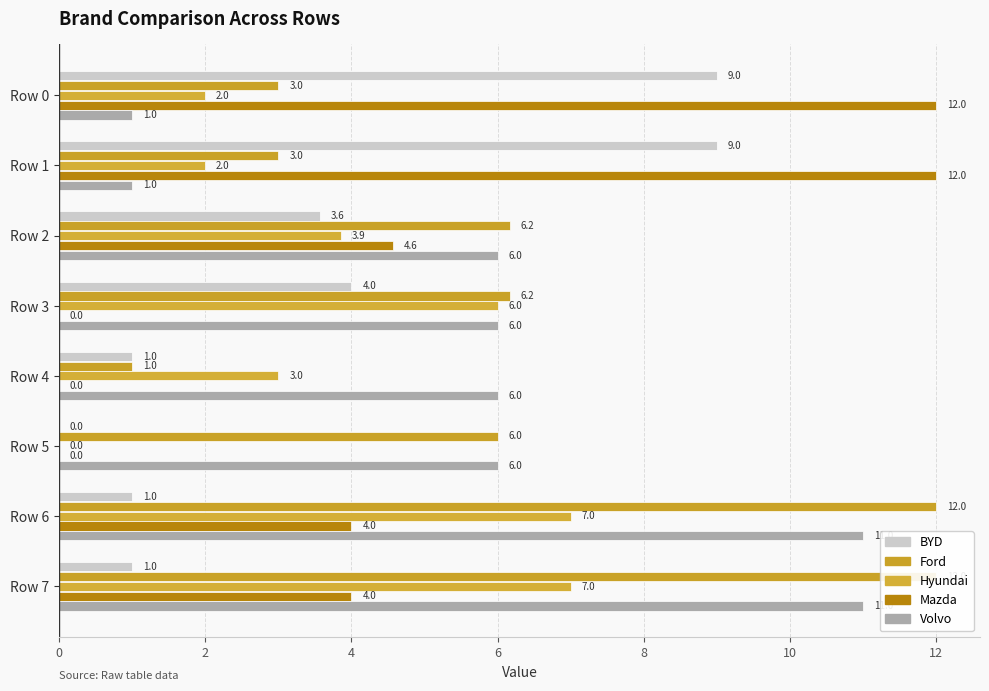

What is the sum of all Hyundai values?

30.9